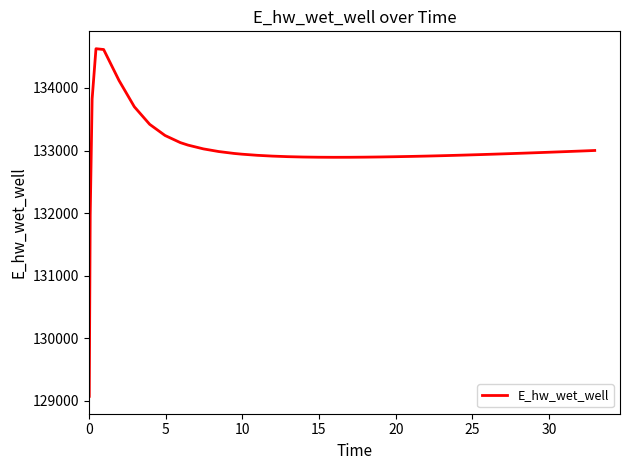

What is the maximum value shown in the chart?

134628.0